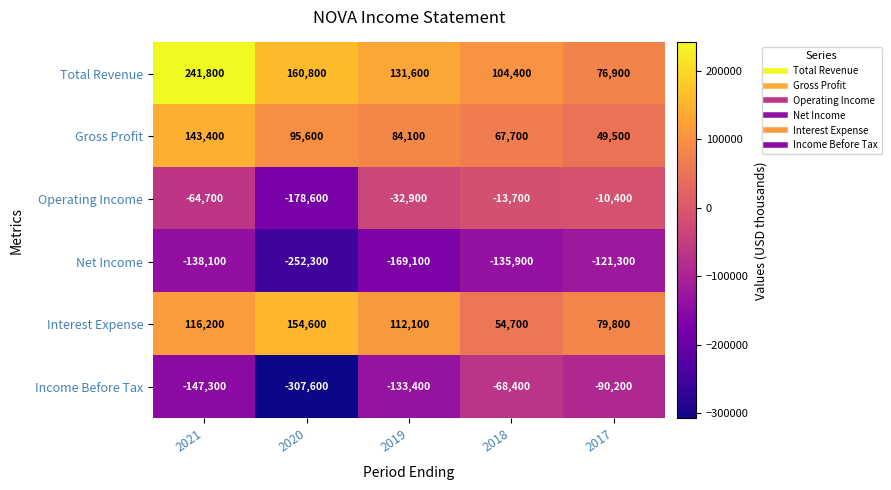

Which label corresponds to the largest value in the chart?

2021